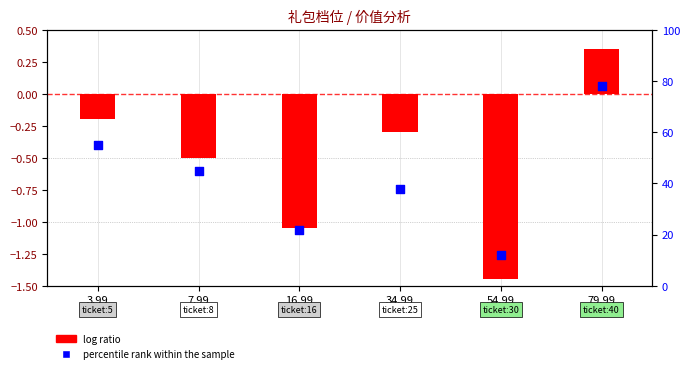

Is the value of percentile rank within the sample at 16.99 greater than the value of log ratio at 3.99?

Yes